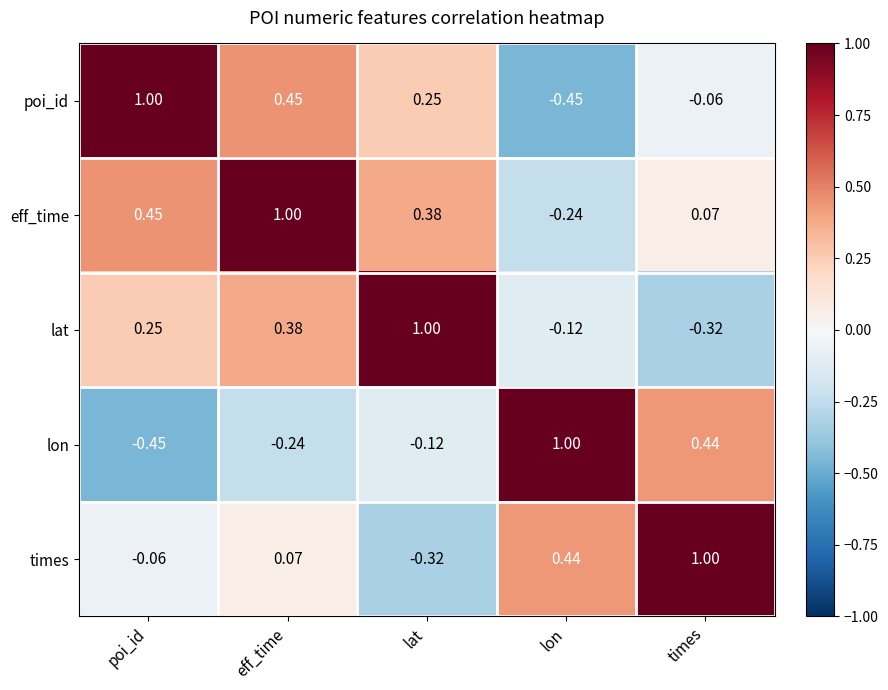

At lon, list the series in order from smallest to largest.

poi_id, eff_time, lat, times, lon